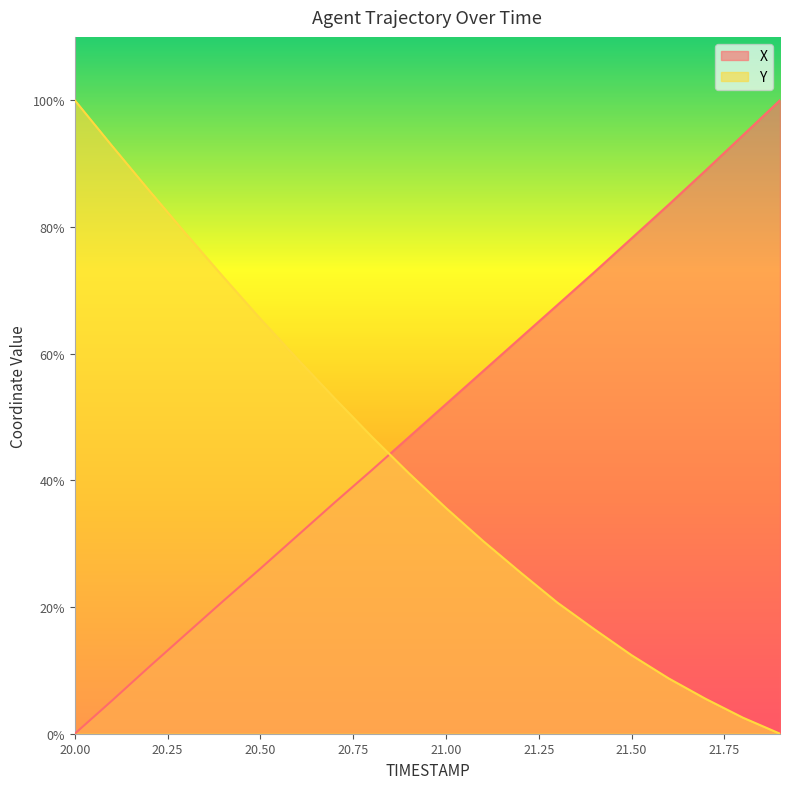

Which label corresponds to the smallest value in the chart?

20.0